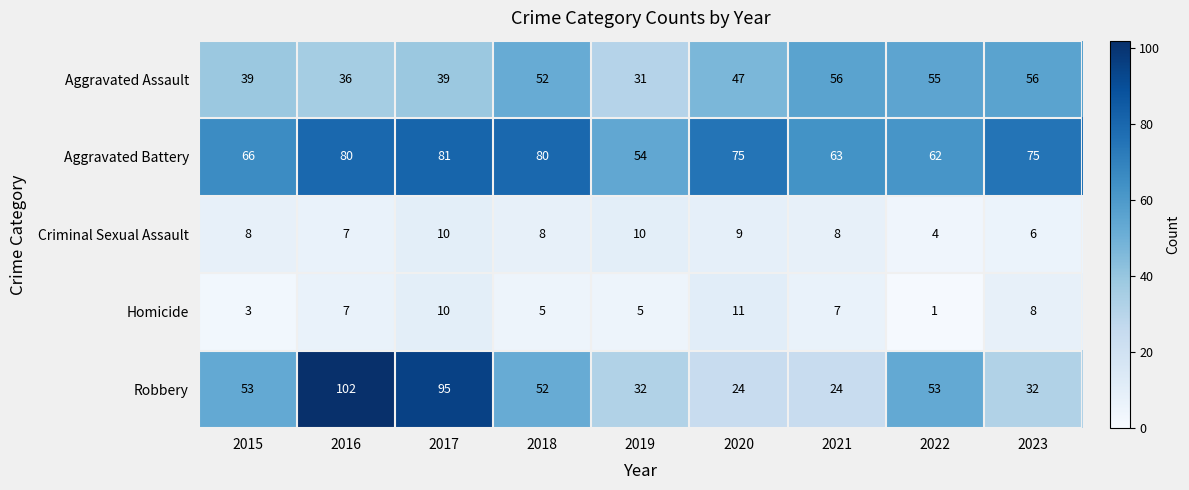

How many data points in Robbery are less than 52?

4